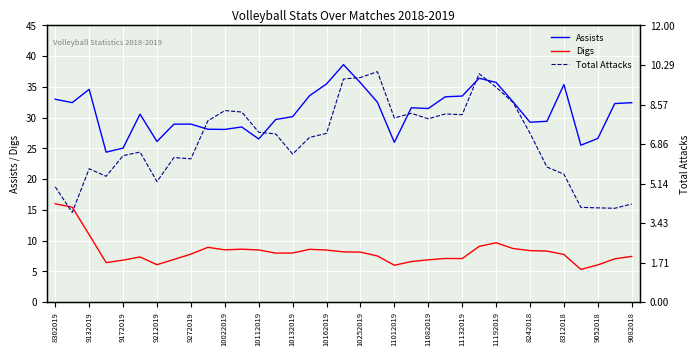

What is the highest value of the Digs series?

16.0